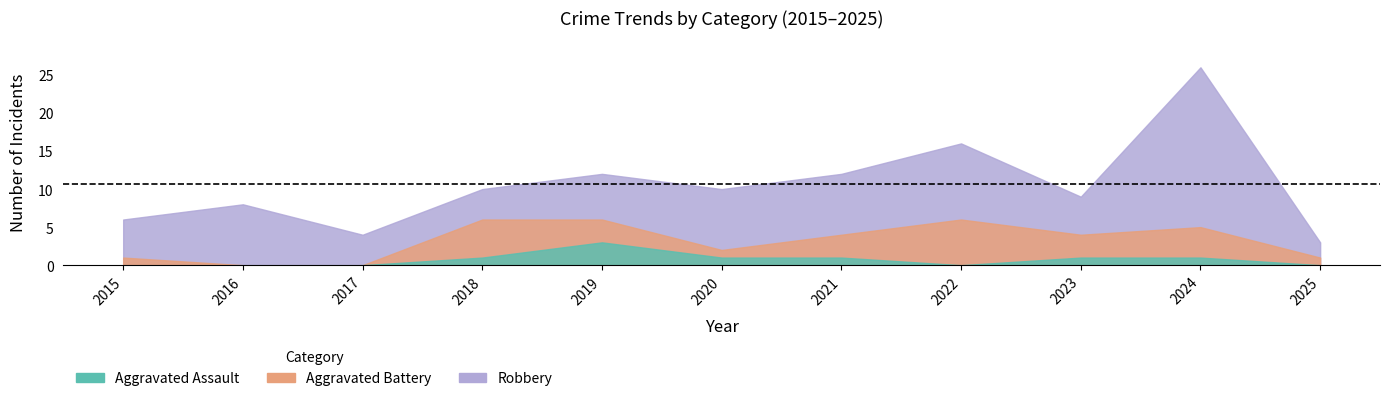

List the labels in order of Total value, largest first.

2024, 2022, 2019, 2021, 2018, 2020, 2023, 2016, 2015, 2017, 2025